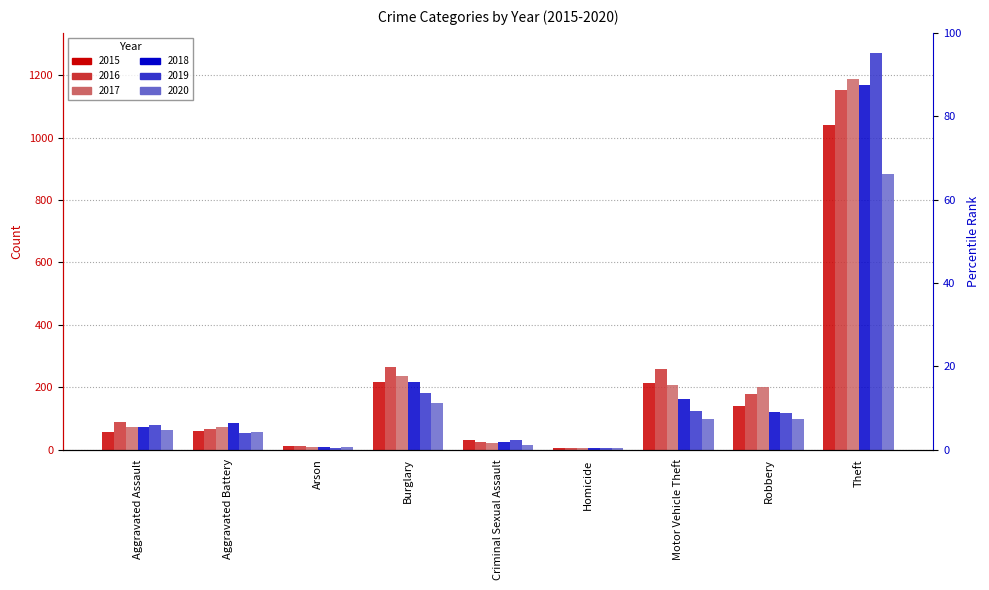

What is the sum of all 2018 values?

1865